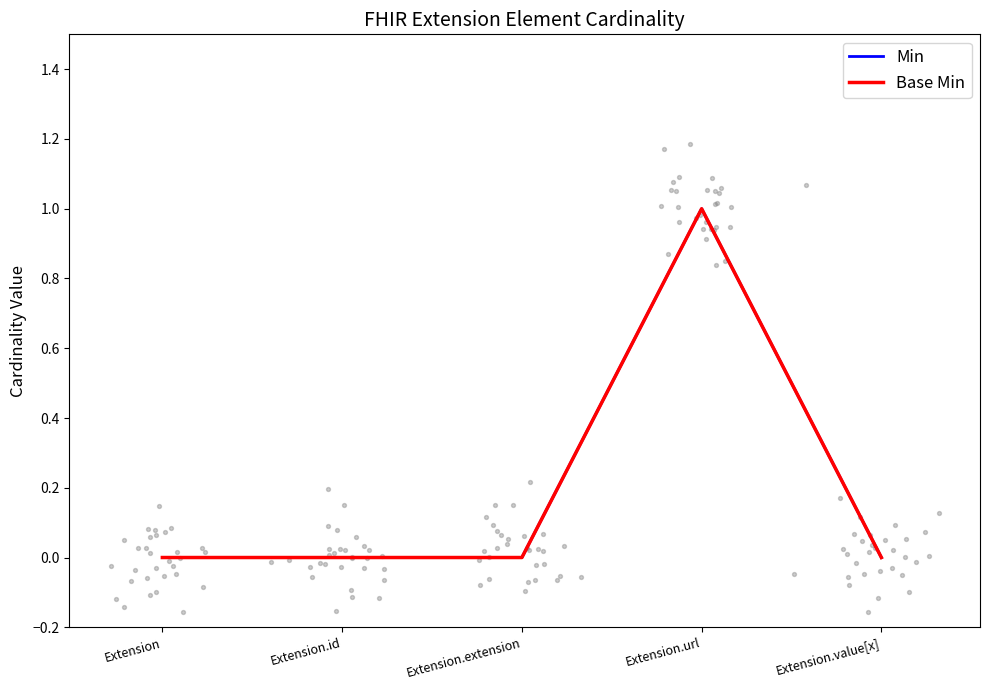

Which series has the largest total across all categories?

Min